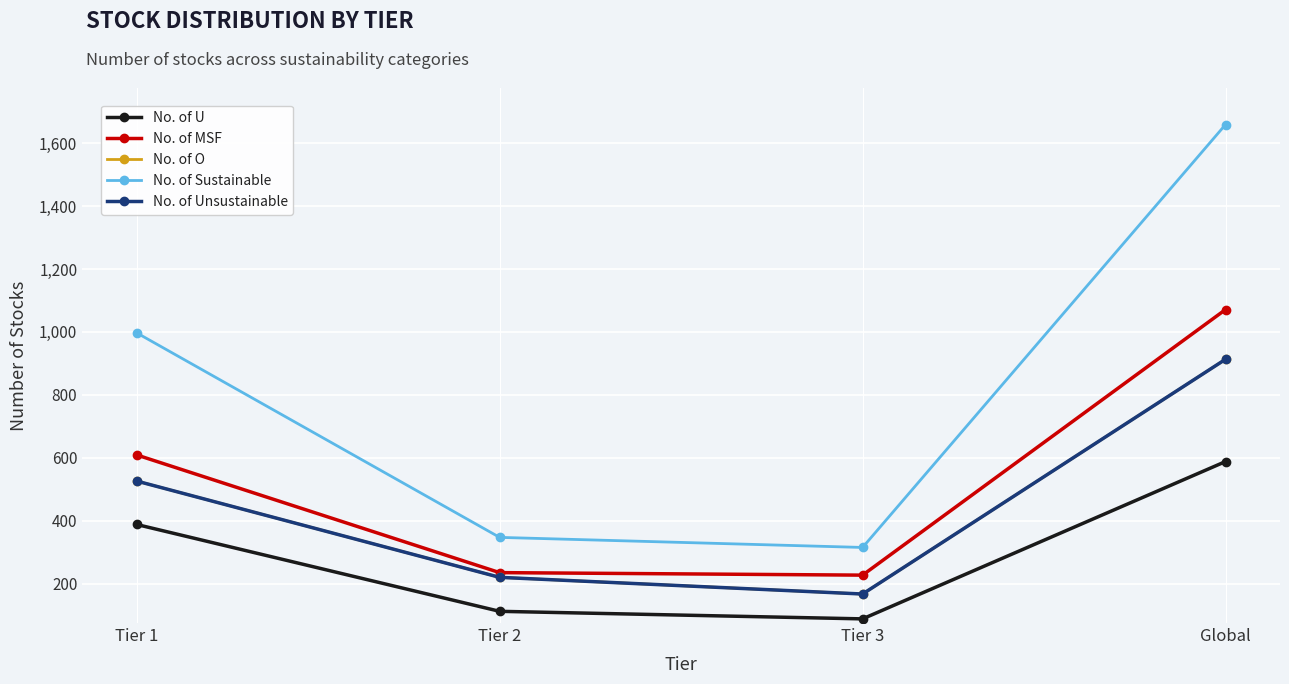

What position from the right is Tier 3?

2